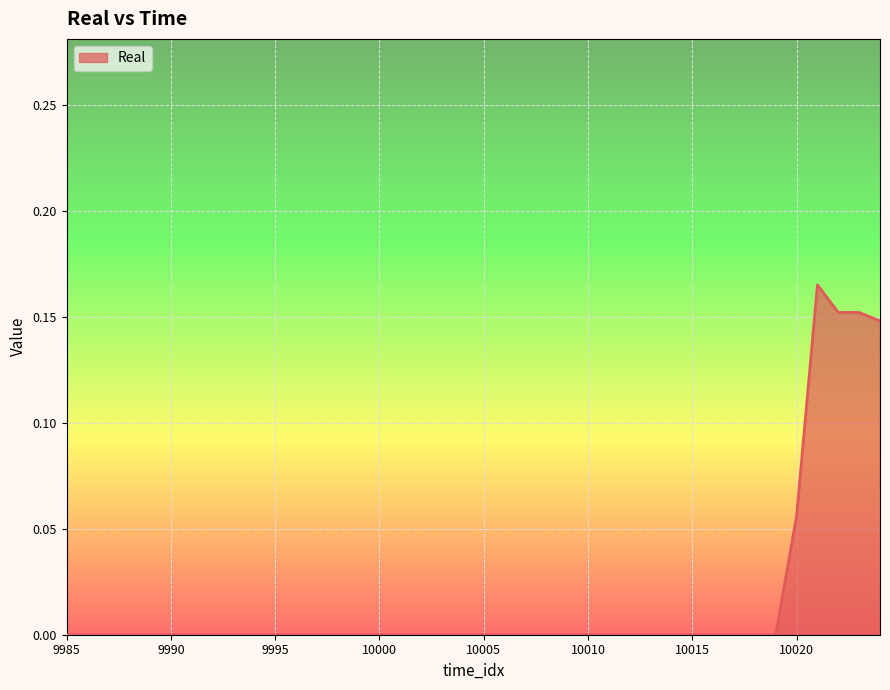

How many points are higher than both their immediate neighbors (excluding endpoints)?

1